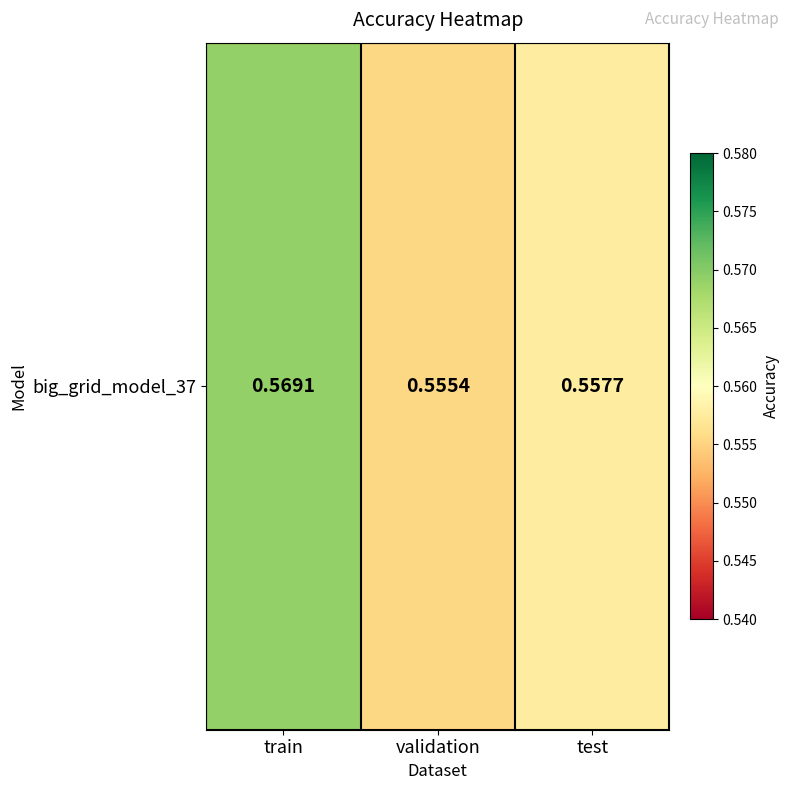

The value at train is 0.3. True or false?

False